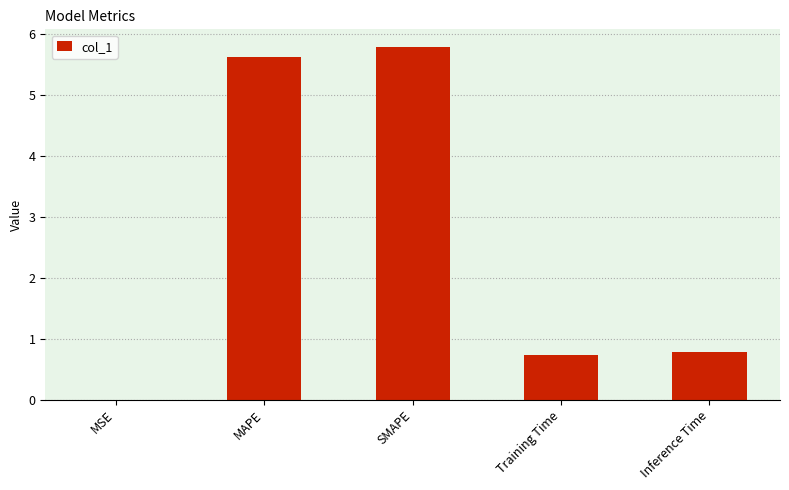

The chart shows a value of 0.7 at Training Time. True or false?

True